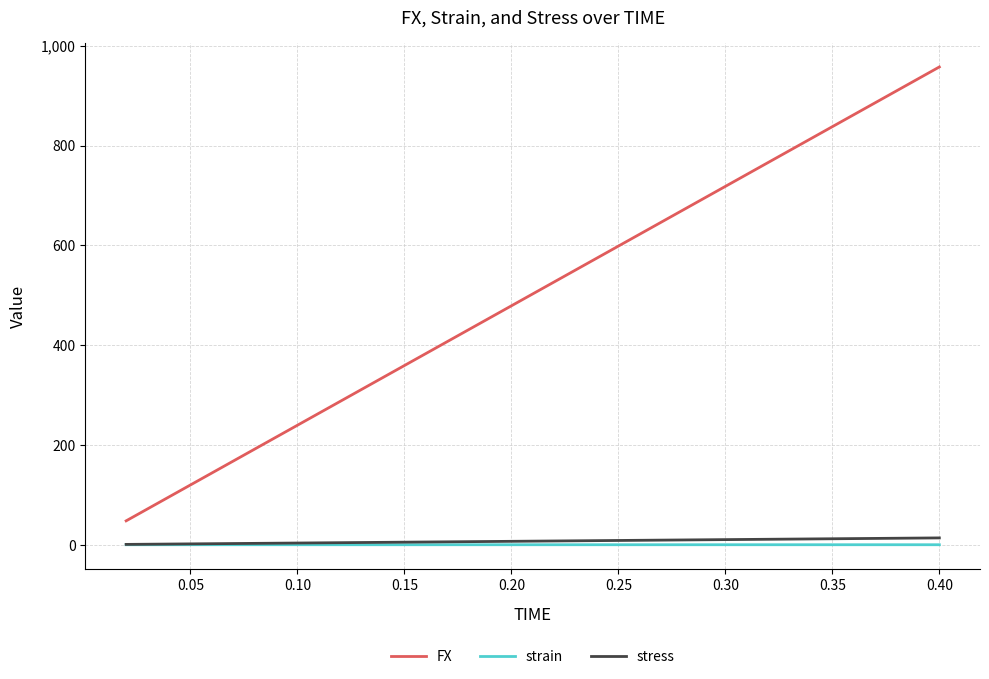

What is the greatest value displayed?

957.5